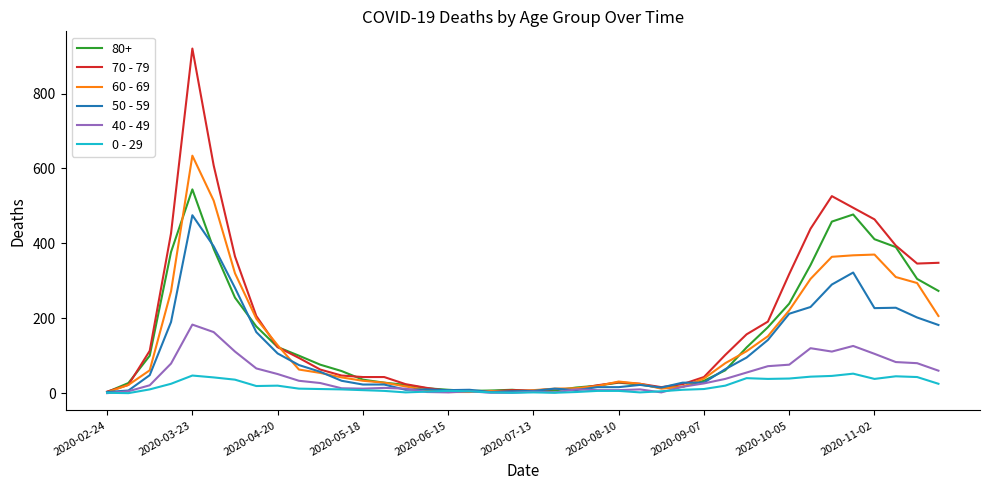

List the series in order of their peak value, lowest first.

0 - 29, 40 - 49, 50 - 59, 80+, 60 - 69, 70 - 79